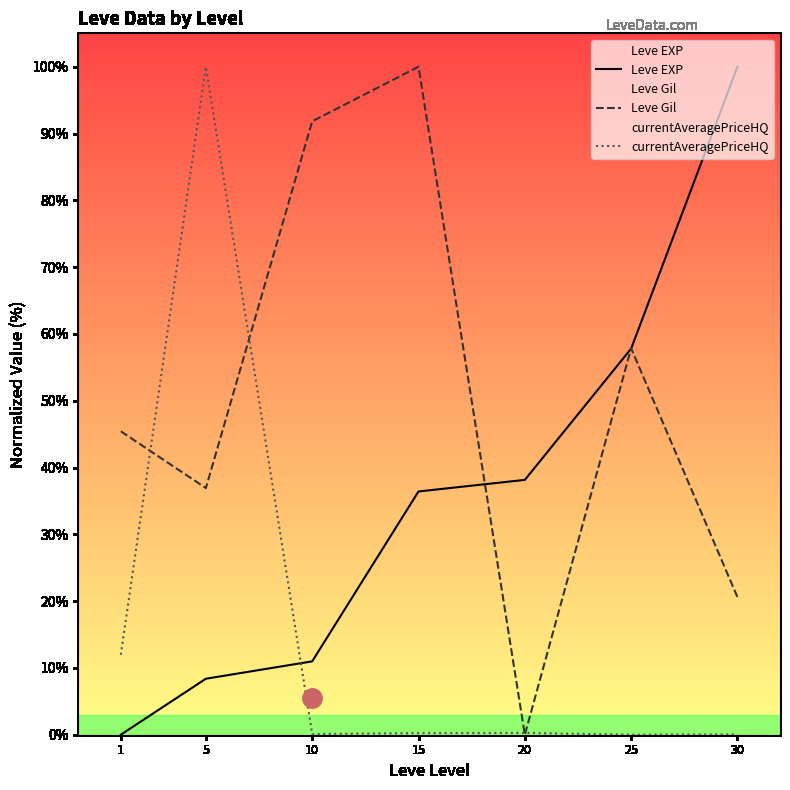

Does the chart display data point markers on the line(s)?

No